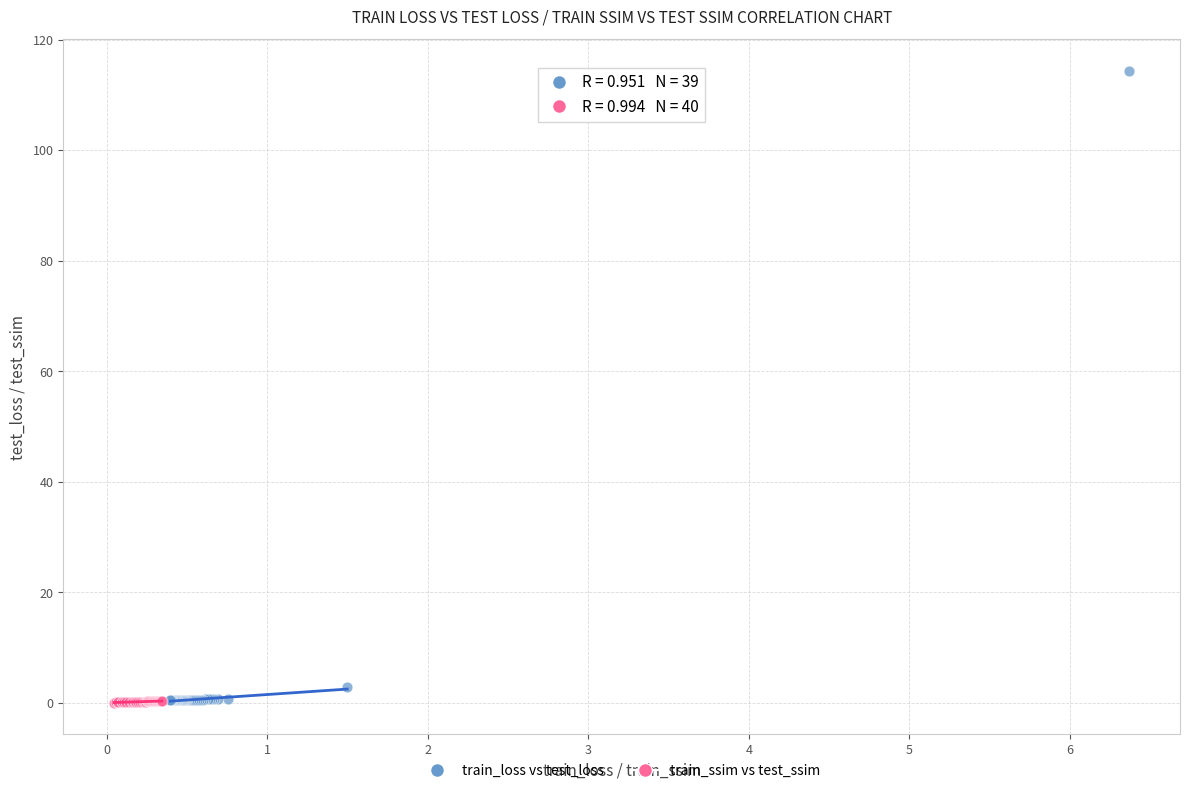

Which series reaches the maximum Y coordinate?

train_loss vs test_loss